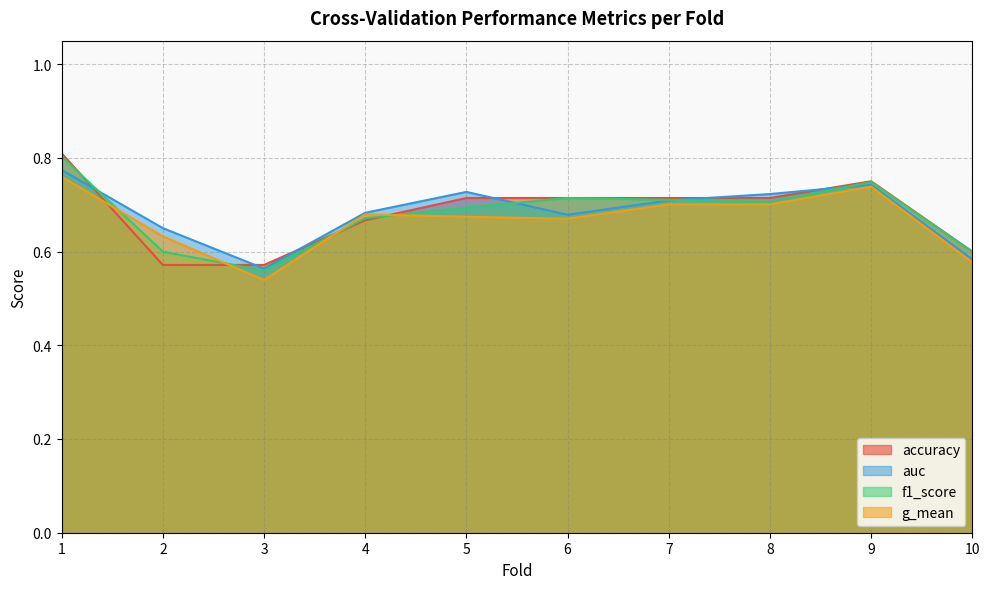

Where is the first local maximum for f1_score?

6